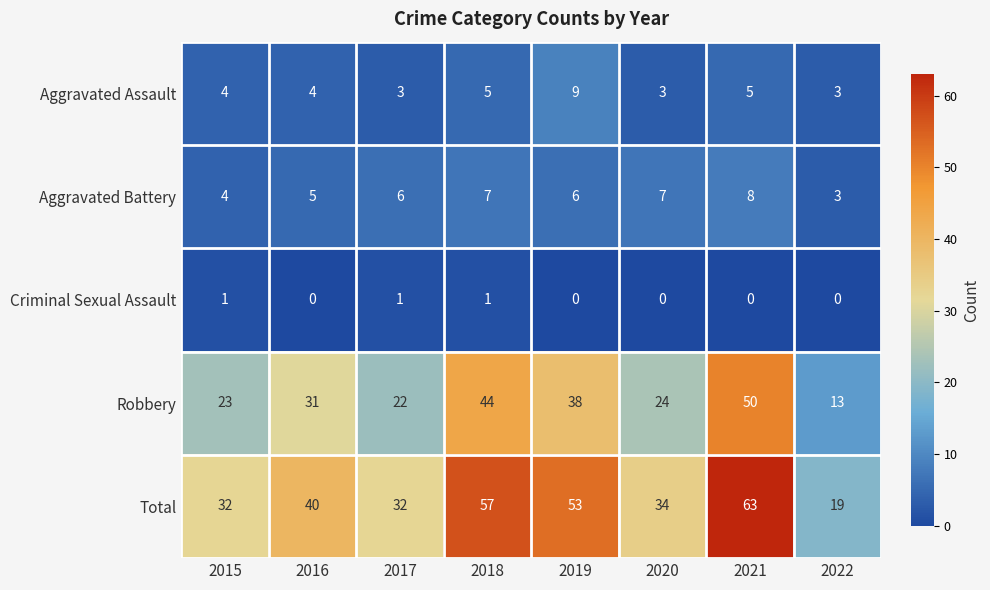

What is the difference between the second highest and second lowest values in the Aggravated Battery series?

3